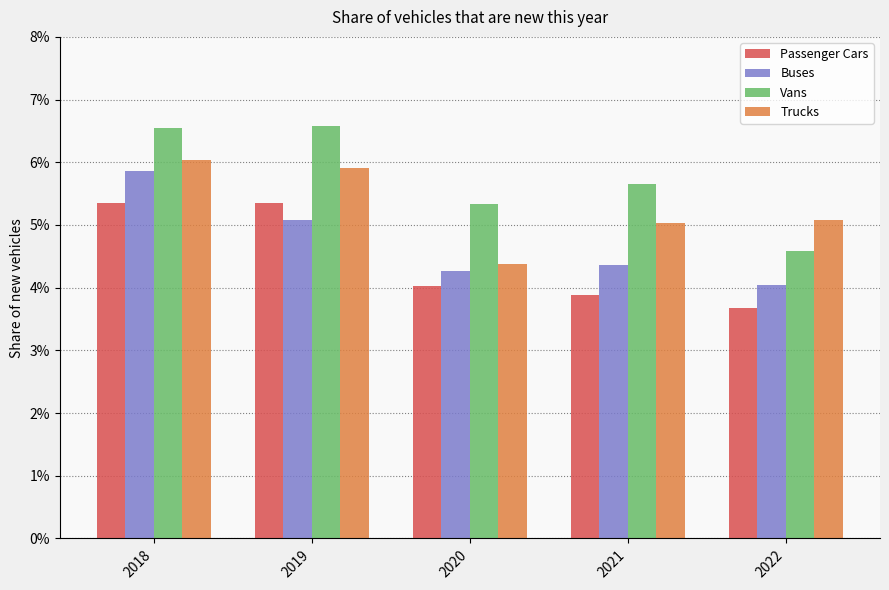

Rank the series by their average value, from highest to lowest.

Vans, Trucks, Buses, Passenger Cars